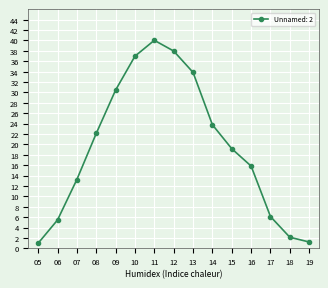

At which category does the data reach its first local peak?

11